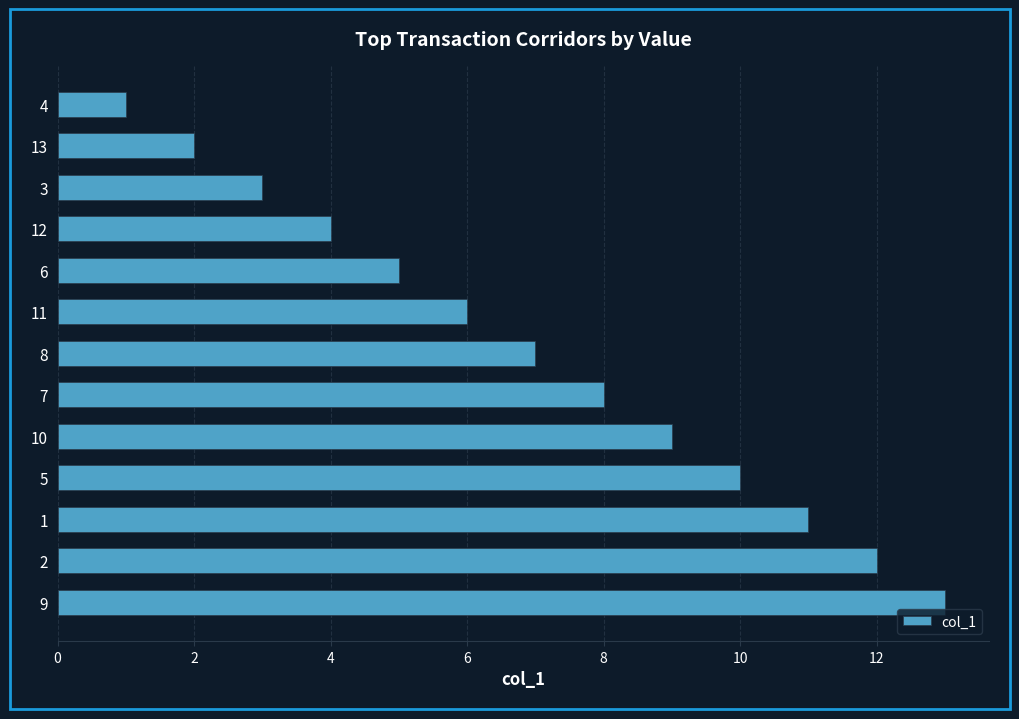

What is the sum of all values?

91